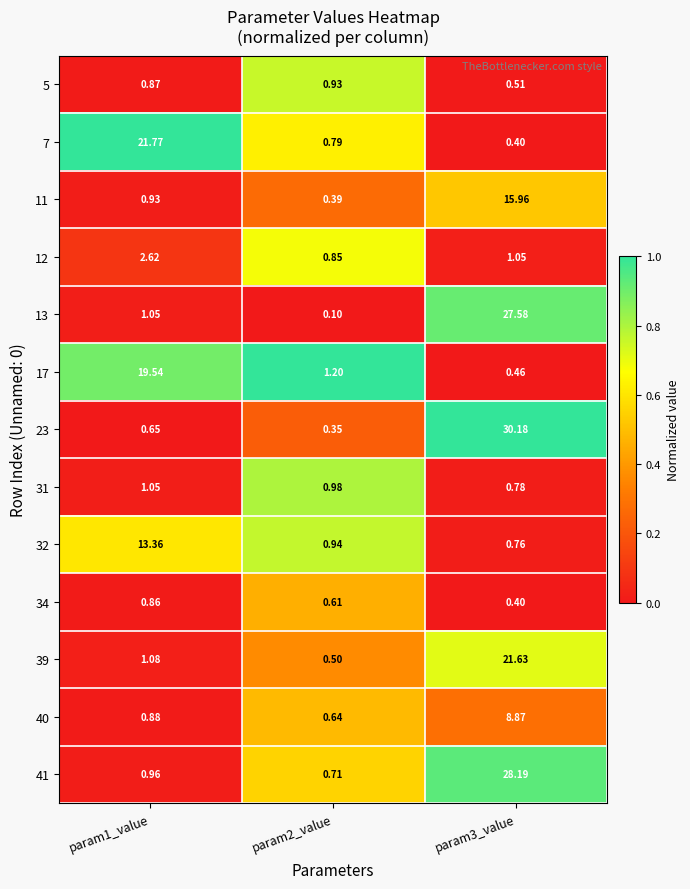

Count the number of data series in this chart.

13